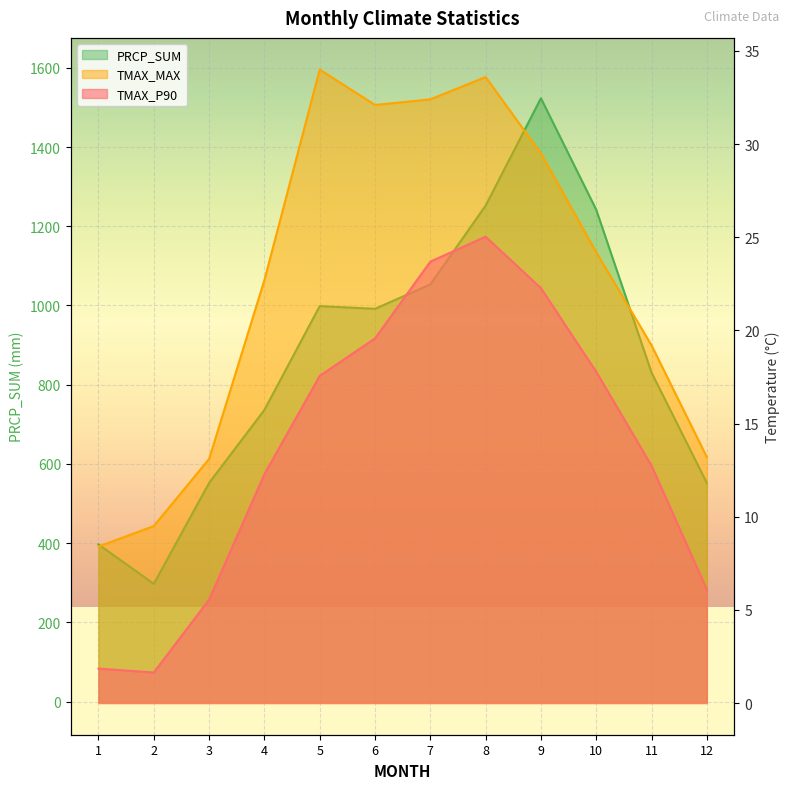

At which category does TMAX_MAX reach its first local valley?

6